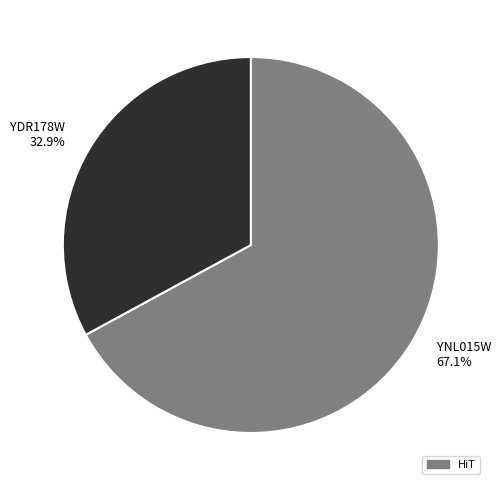

Count the number of slices in the pie.

2